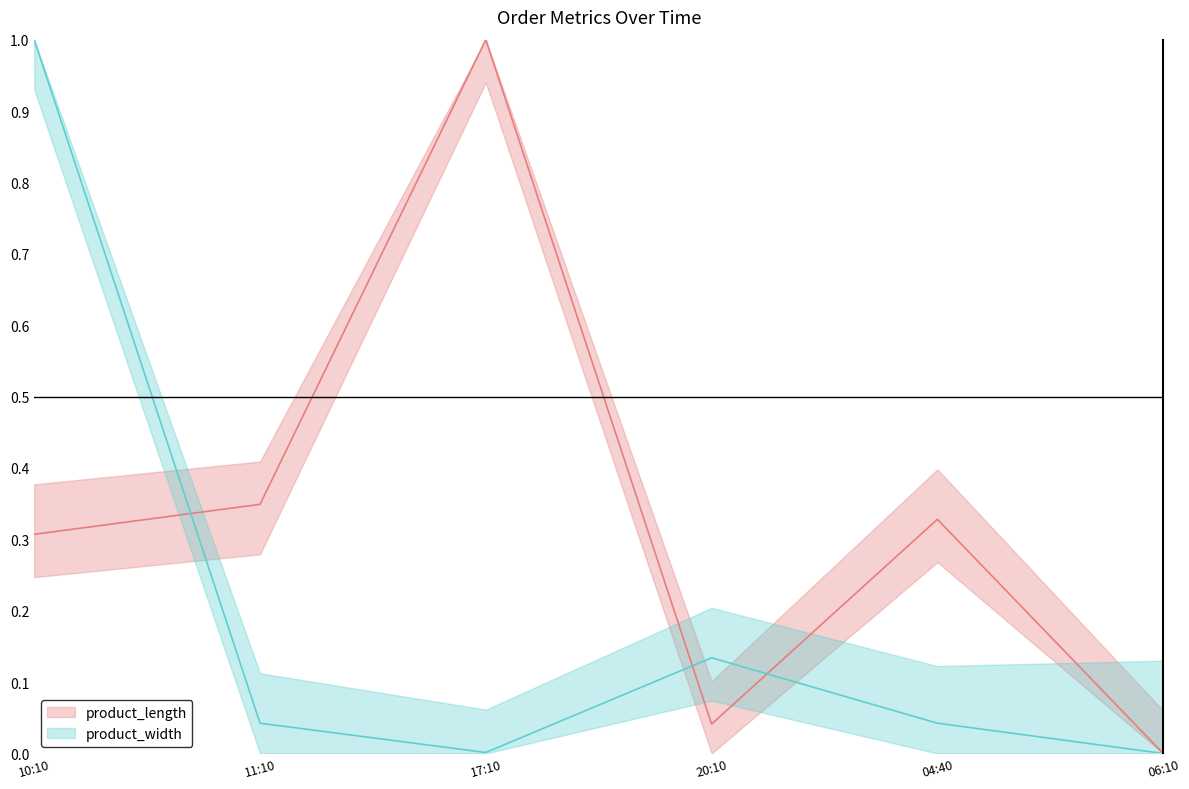

What is the value of the product_width point at the 4th from the left?

0.1